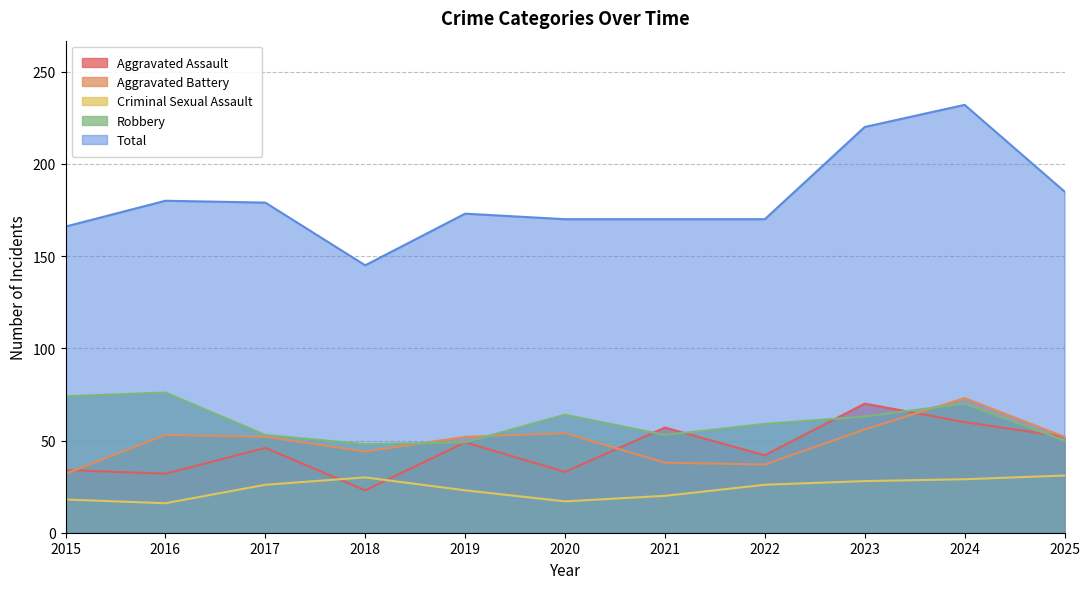

At which label does Aggravated Assault first exceed 46?

2019